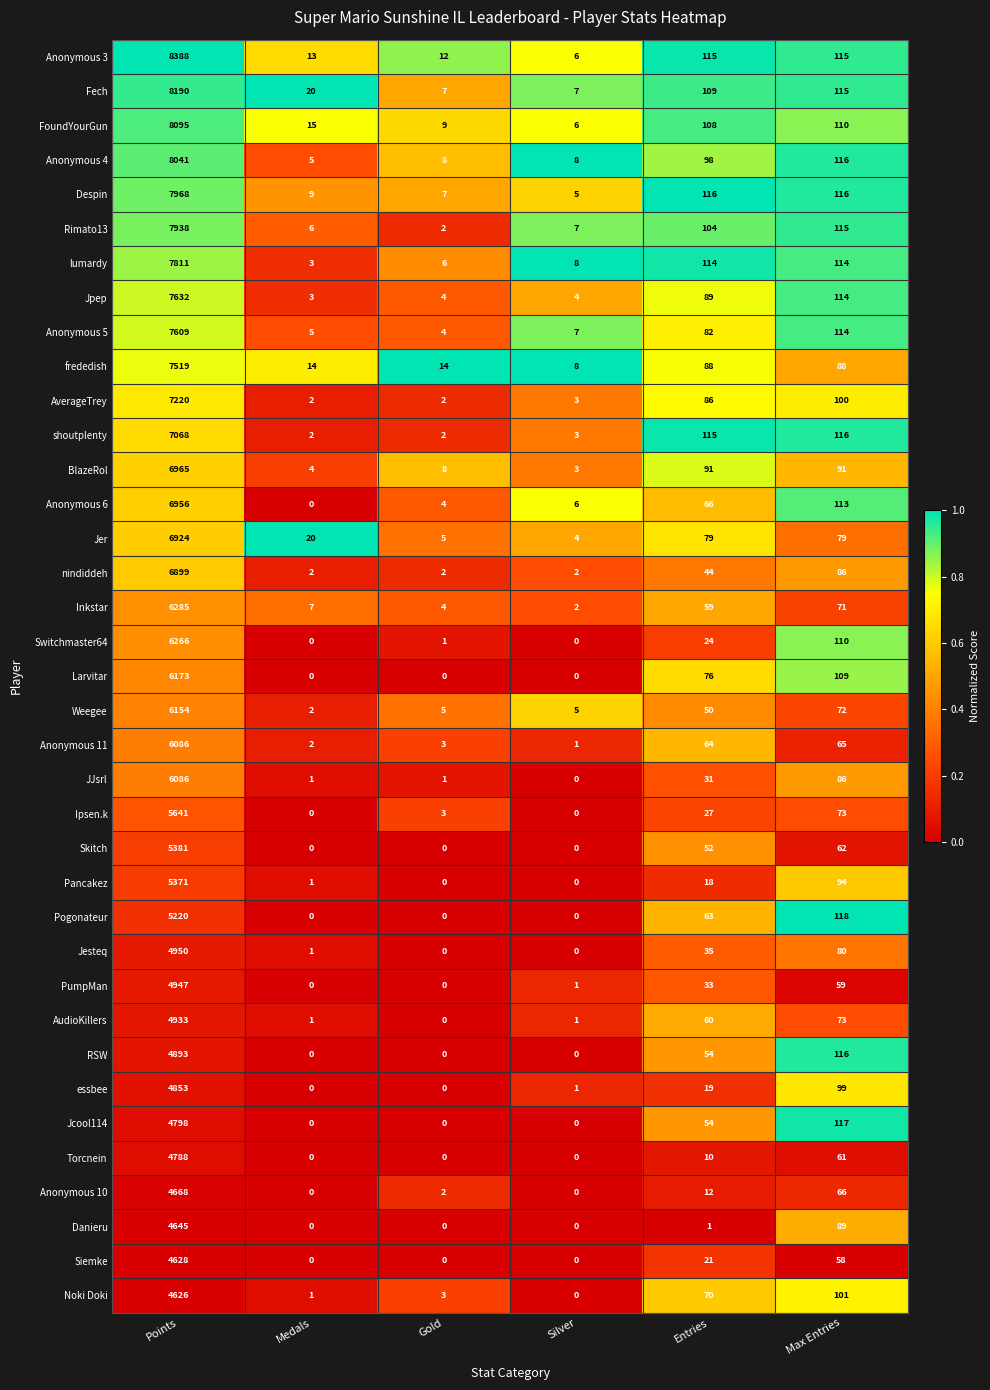

Which series has the largest total across all categories?

Anonymous 3